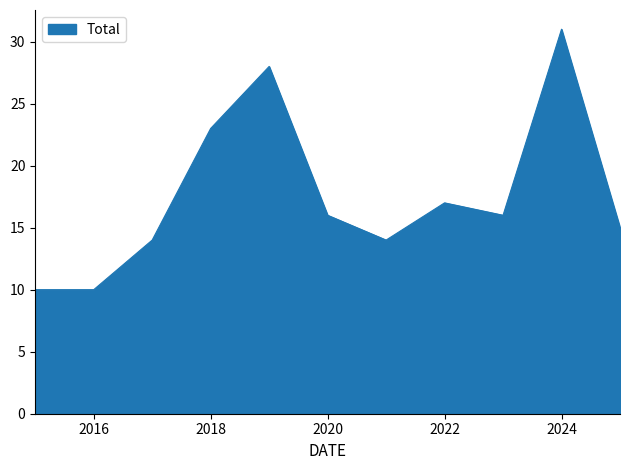

What is the difference between the maximum and minimum values?

21